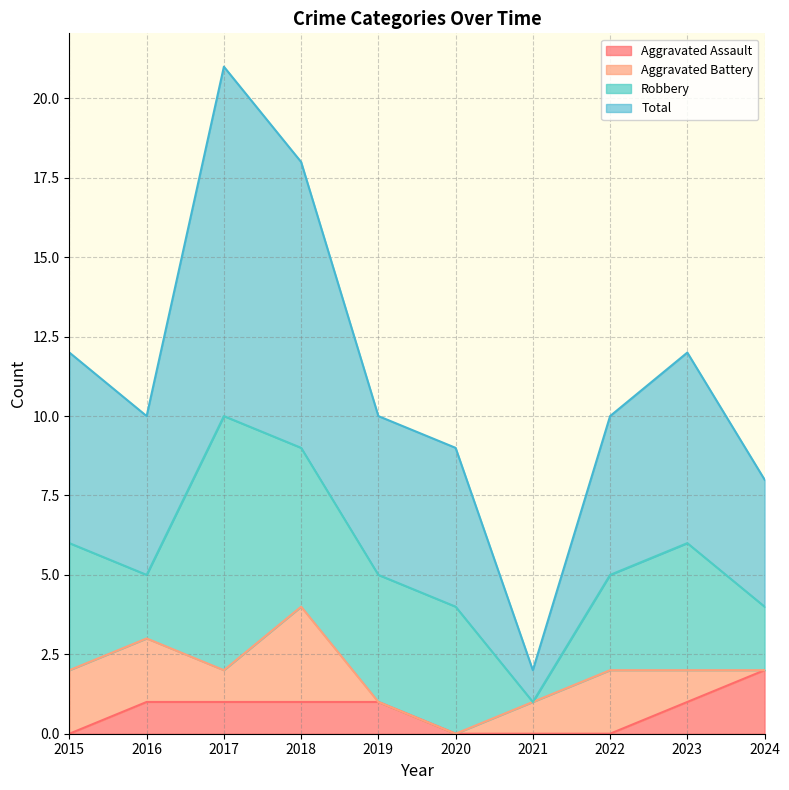

The Aggravated Assault series shows -1 at 2020. True or false?

False